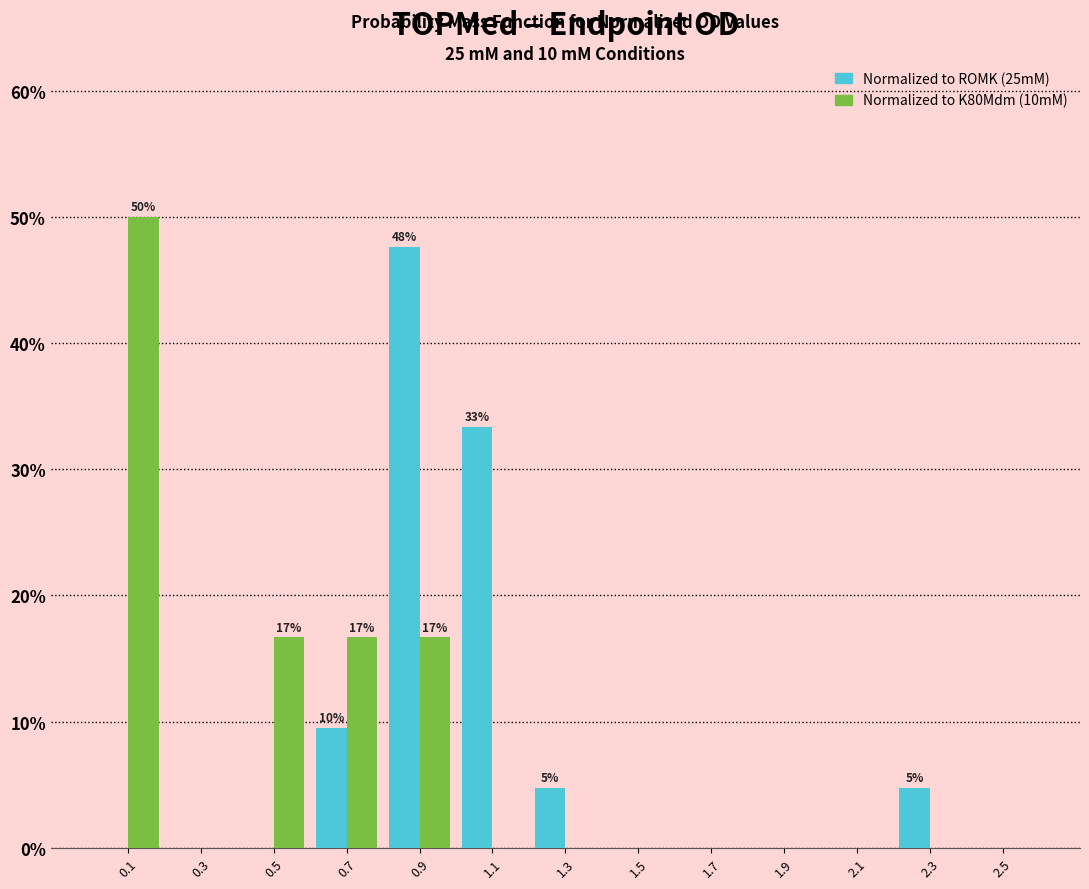

In the Normalized to K80Mdm (10mM) series, which range on the x-axis has the tallest bar?

0.0 to 0.2